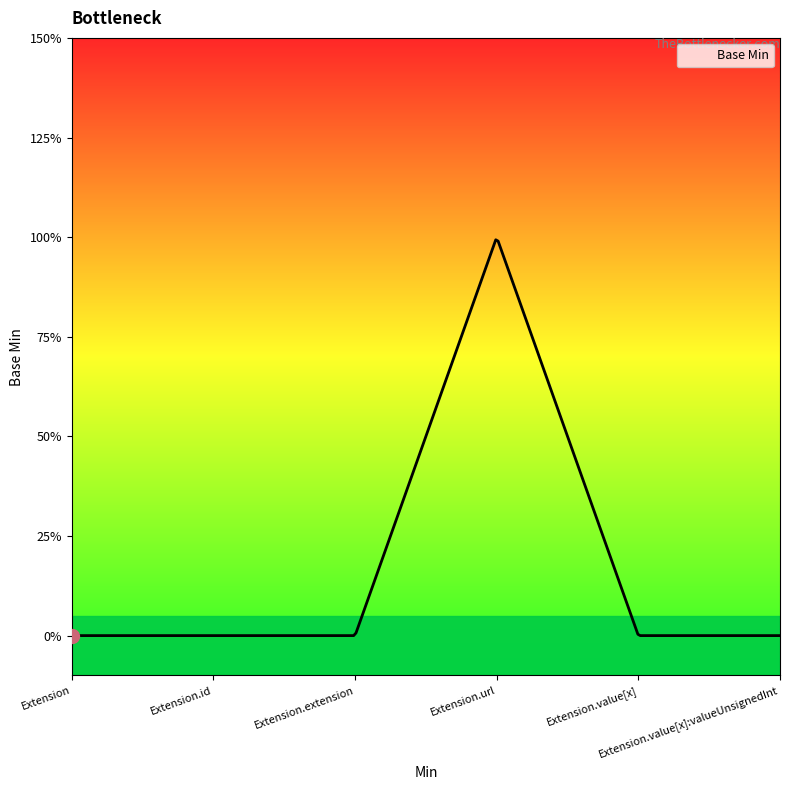

True or false: the data shows 1 at Extension.url.

True